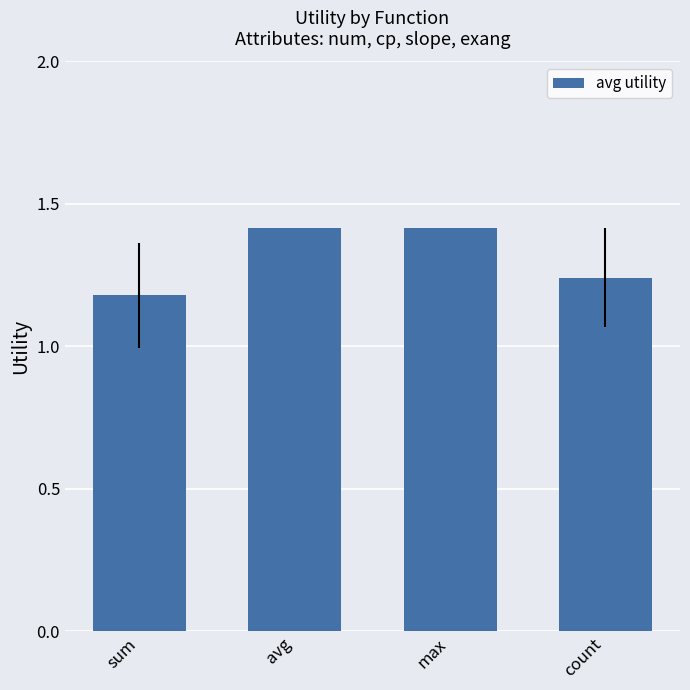

What is the sum of all values?

5.2